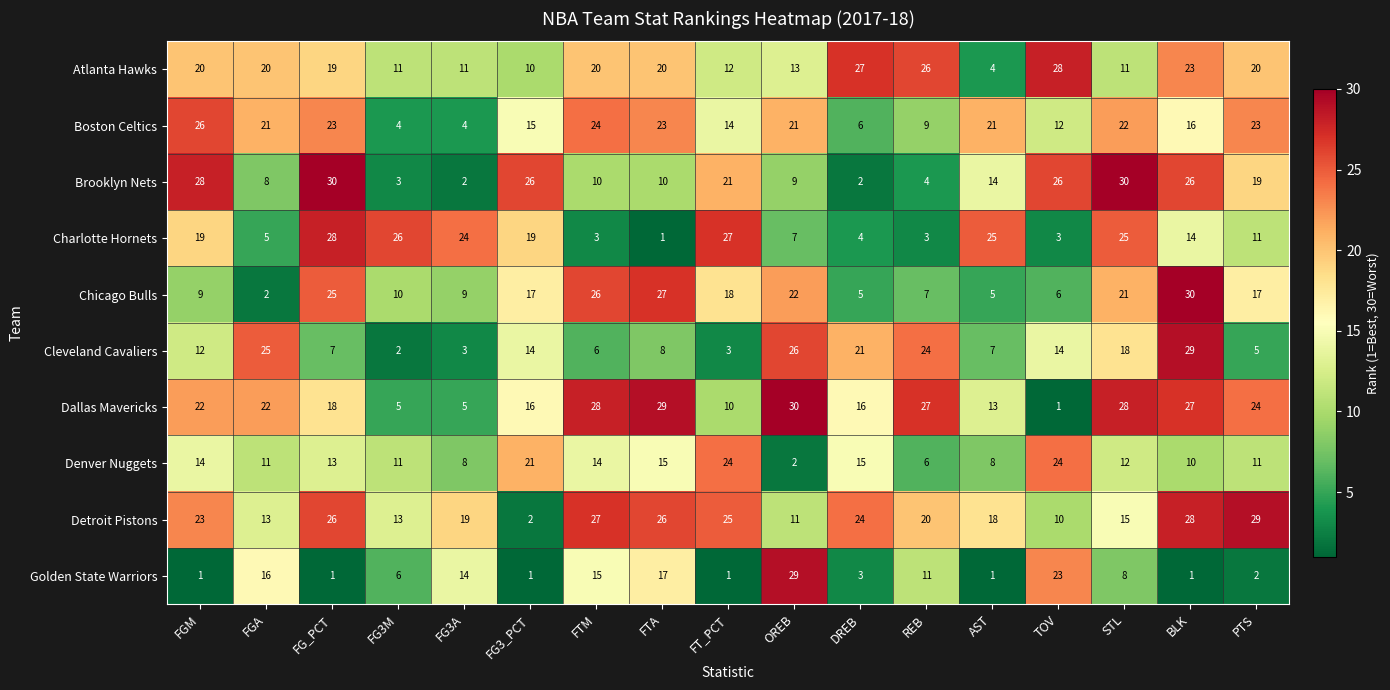

True or false: Chicago Bulls has a value of 9 at FG3A.

True